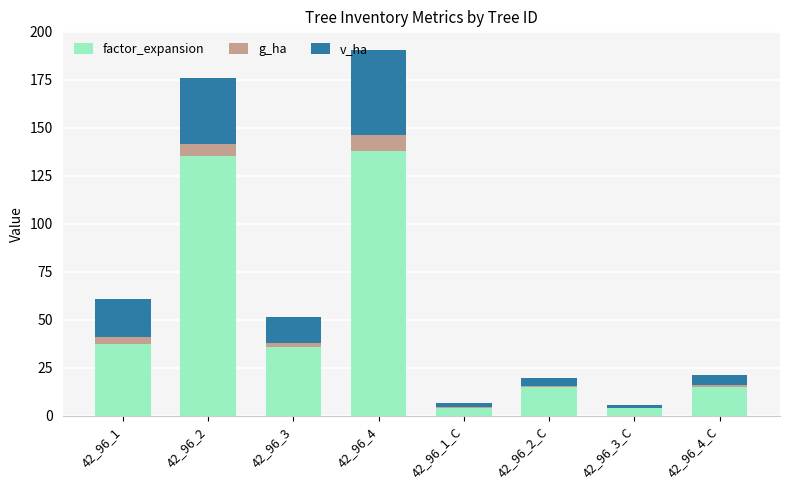

At which category is the sum across all series the highest?

42_96_4